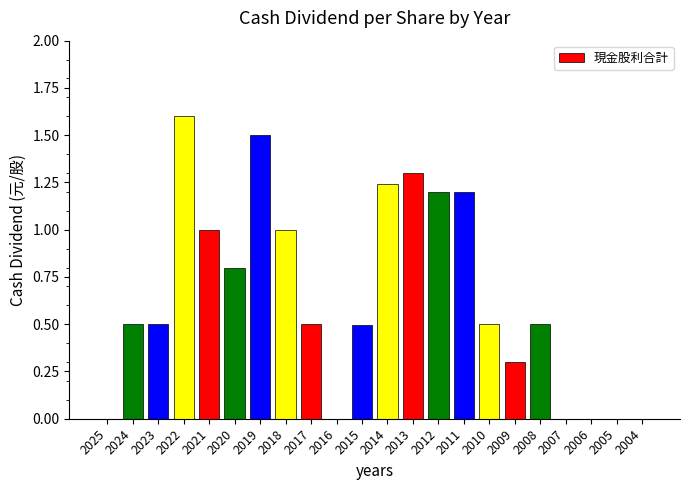

The chart shows a value of -0.9 at 2006. True or false?

False